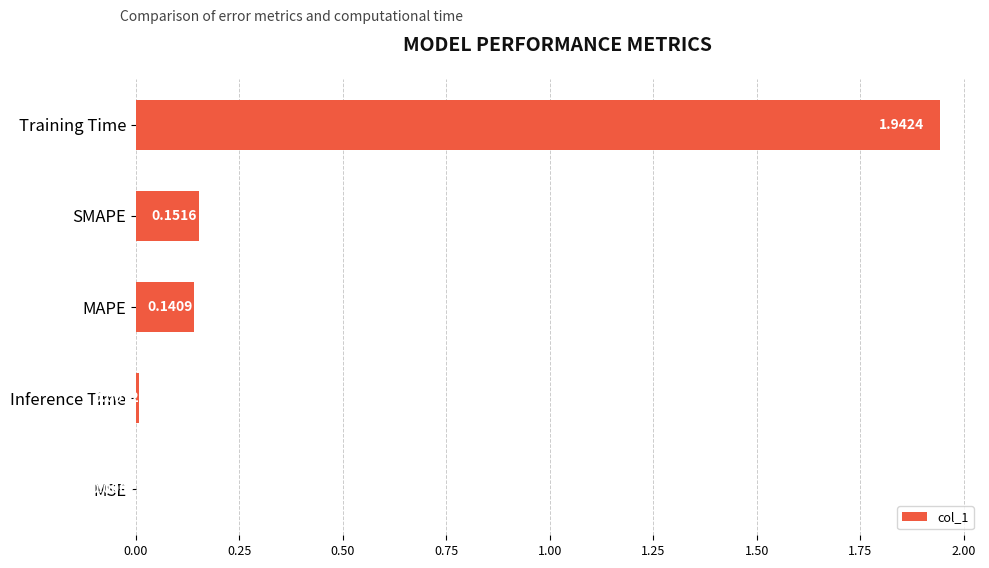

What is the sum of all values?

2.2